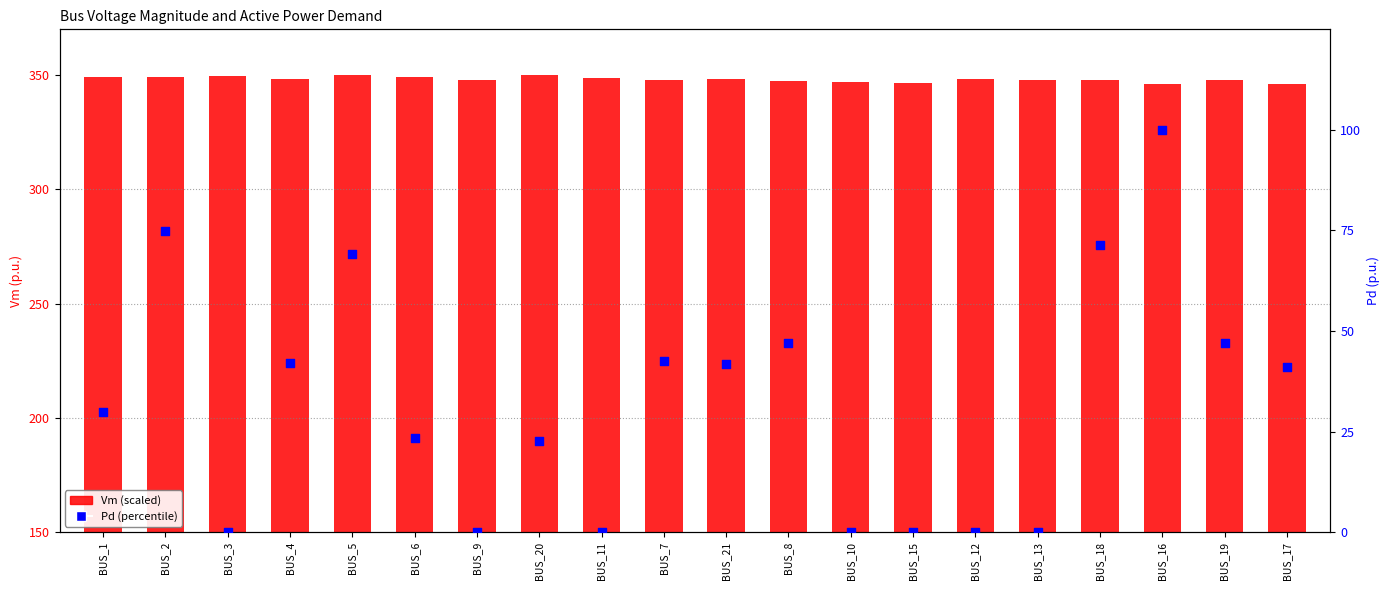

Is the value of Vm (scaled) at BUS_3 greater than the value of Pd (percentile) at BUS_12?

Yes